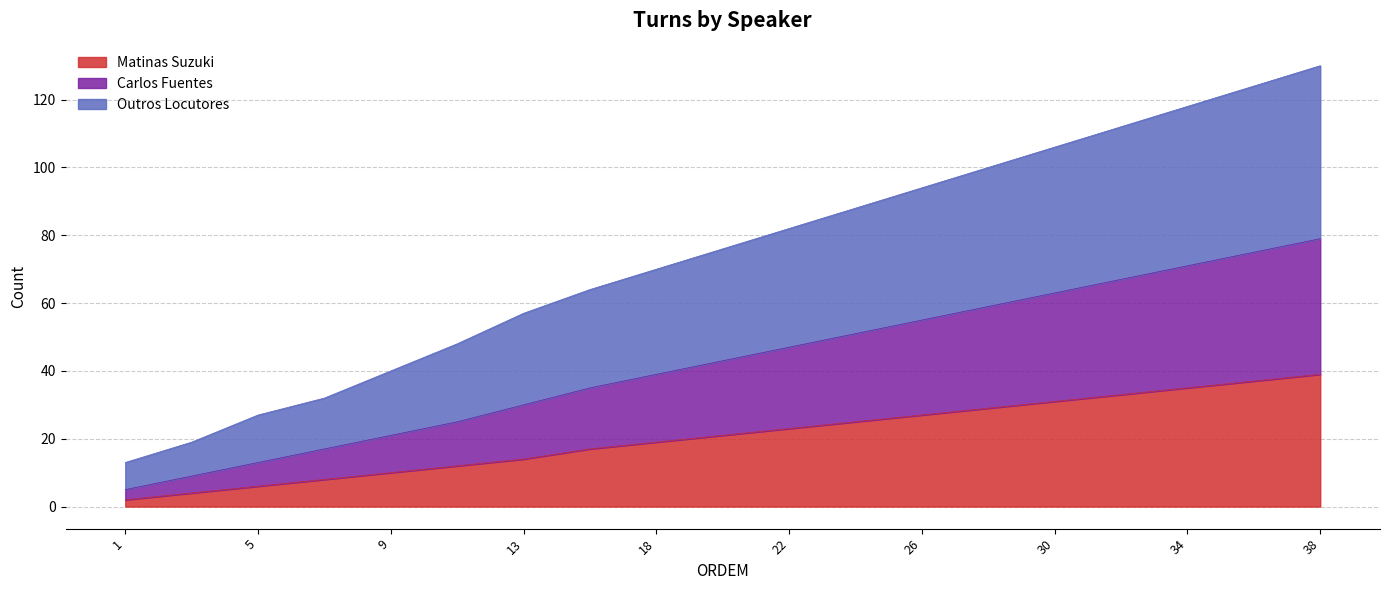

Where does the Matinas Suzuki series first go above 21?

22